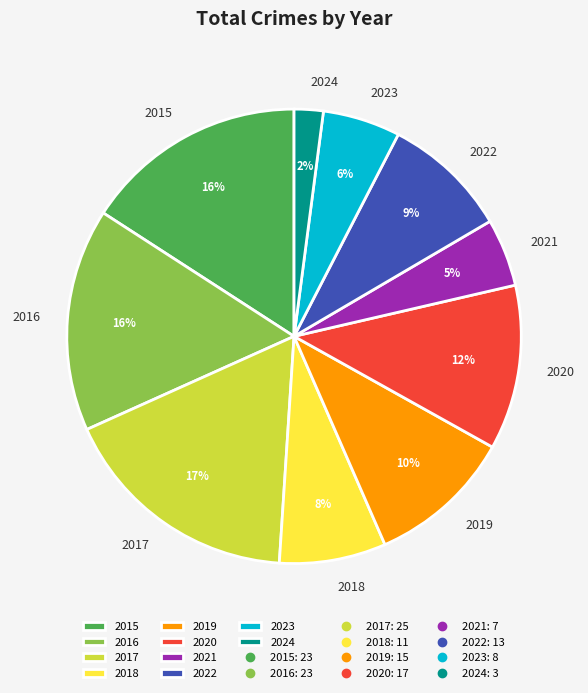

What is the ratio of the value at 2018 to the value at 2016?

0.5